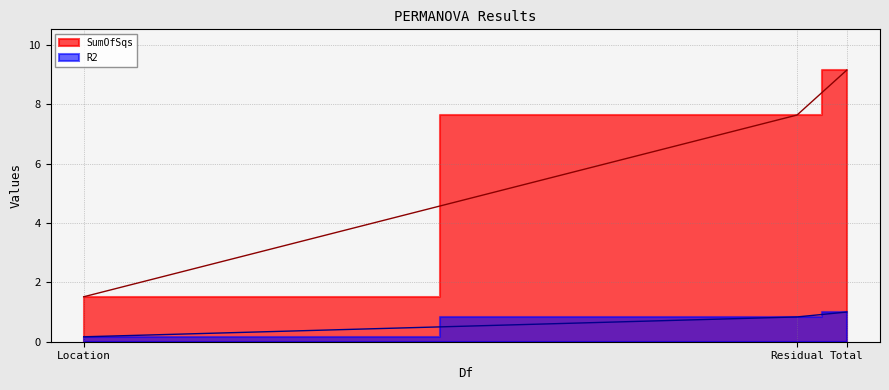

Which label corresponds to the smallest value in the chart?

Location